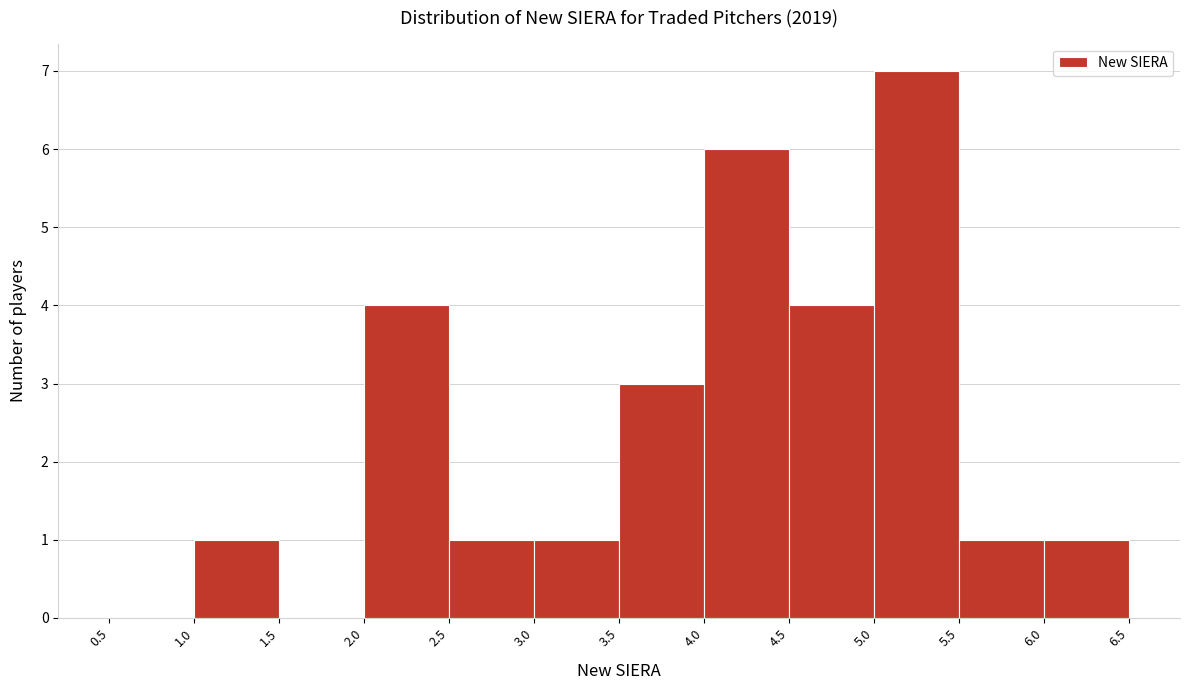

Reading left to right, transcribe this chart: for each bar, give the range it covers on the x-axis and its height. The values are not printed on the chart, so give them approximately, as read against the axis.

0.5 to 1.0: 0
1.0 to 1.5: 1
1.5 to 2.0: 0
2.0 to 2.5: 4
2.5 to 3.0: 1
3.0 to 3.5: 1
3.5 to 4.0: 3
4.0 to 4.5: 6
4.5 to 5.0: 4
5.0 to 5.5: 7
5.5 to 6.0: 1
6.0 to 6.5: 1